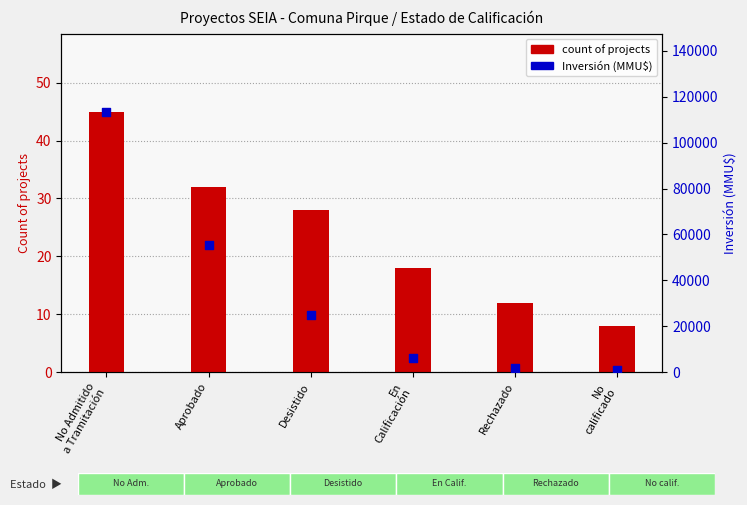

Which series has the largest Y range (max minus min)?

Inversión (MMU$)